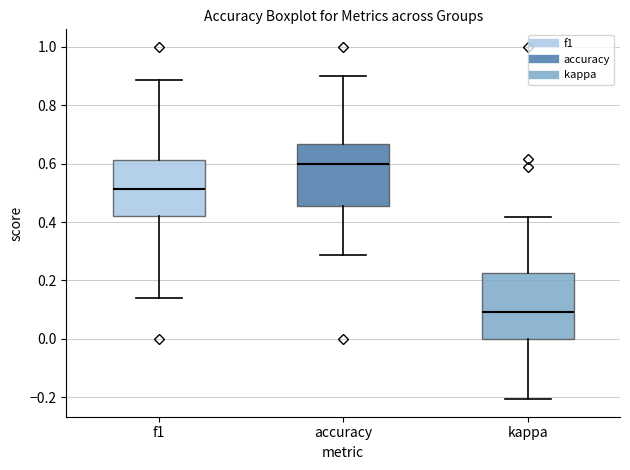

Reading left to right, read every box against the y-axis: the position of its median line, the range the box covers, and the ends of its whiskers. The values are not printed on the chart, so give them approximately, as read against the axis.

f1: median 0.52, box 0.42 to 0.62, whiskers 0.14 to 0.88
accuracy: median 0.60, box 0.46 to 0.66, whiskers 0.28 to 0.90
kappa: median 0.10, box 0.00 to 0.22, whiskers -0.20 to 0.42